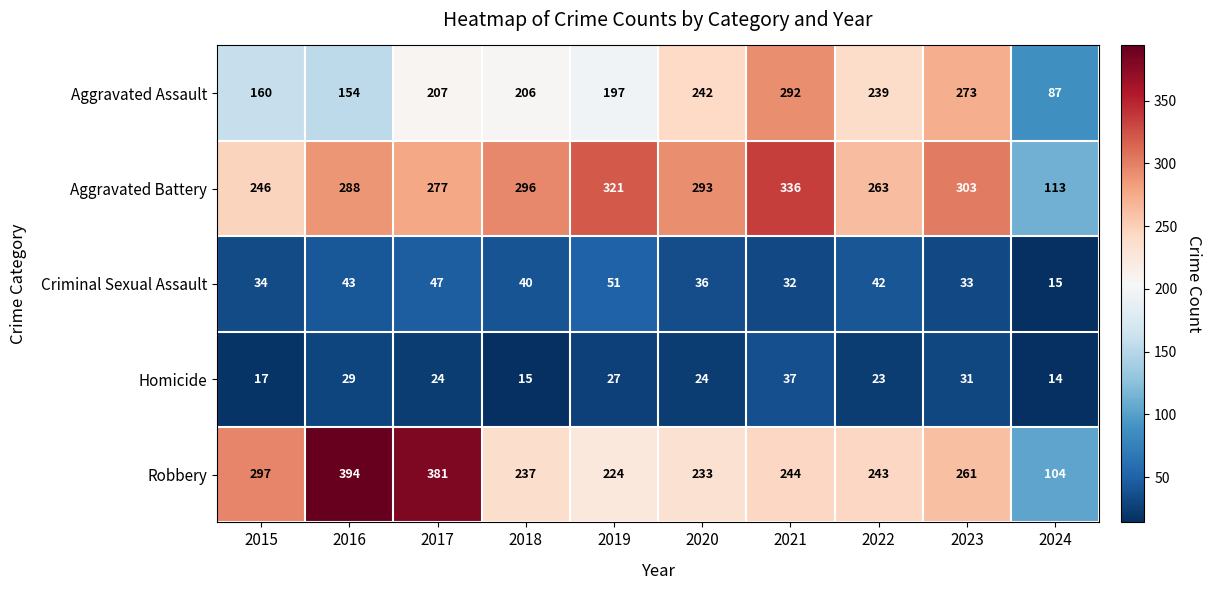

What is the spread (max minus min) of values at 2024?

99